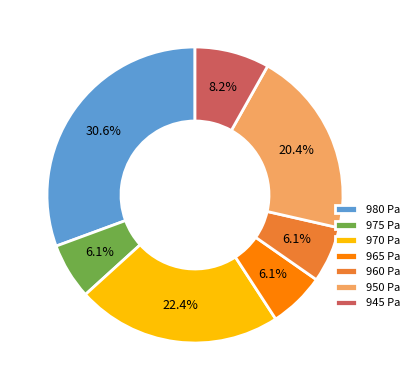

To the nearest percent, what percentage of the pie is 970 Pa?

22%